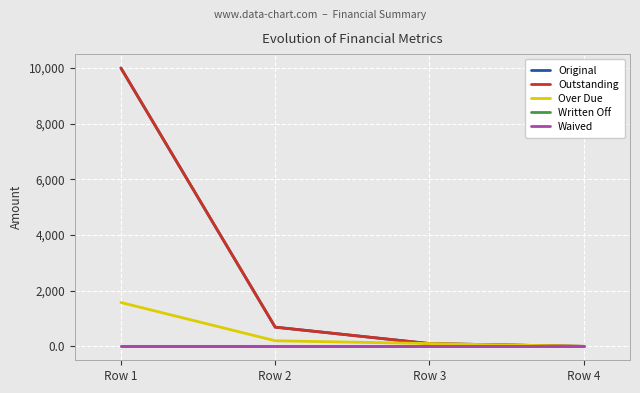

True or false: Waived has more than 2 interior local peaks.

False